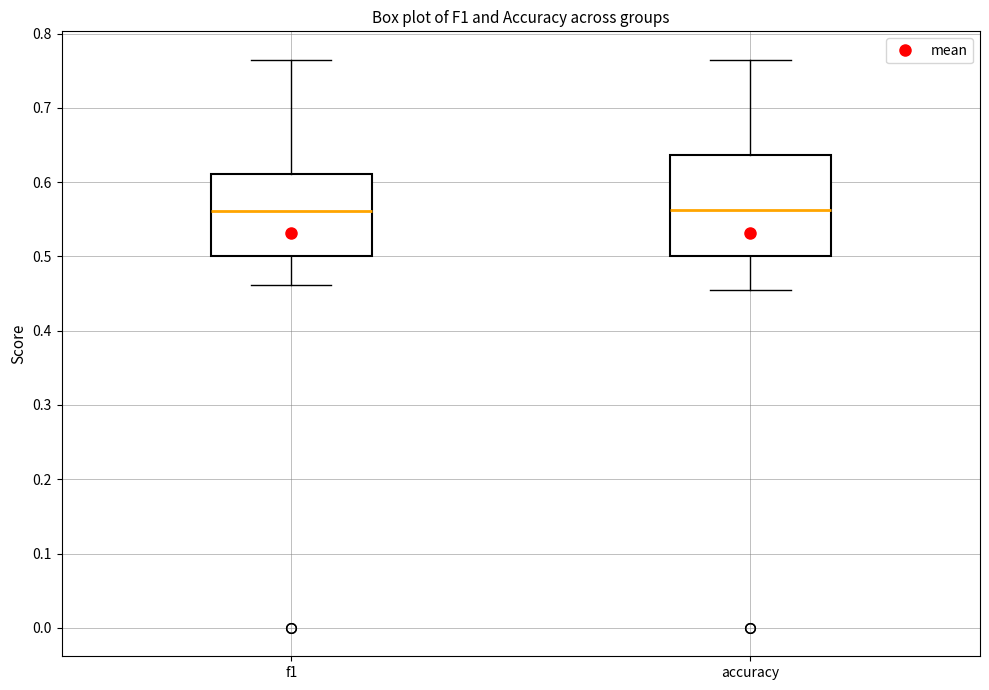

Where does the lower whisker of the box for f1 end on the y-axis? The values are not printed on the chart, so give them approximately, as read against the axis.

0.46